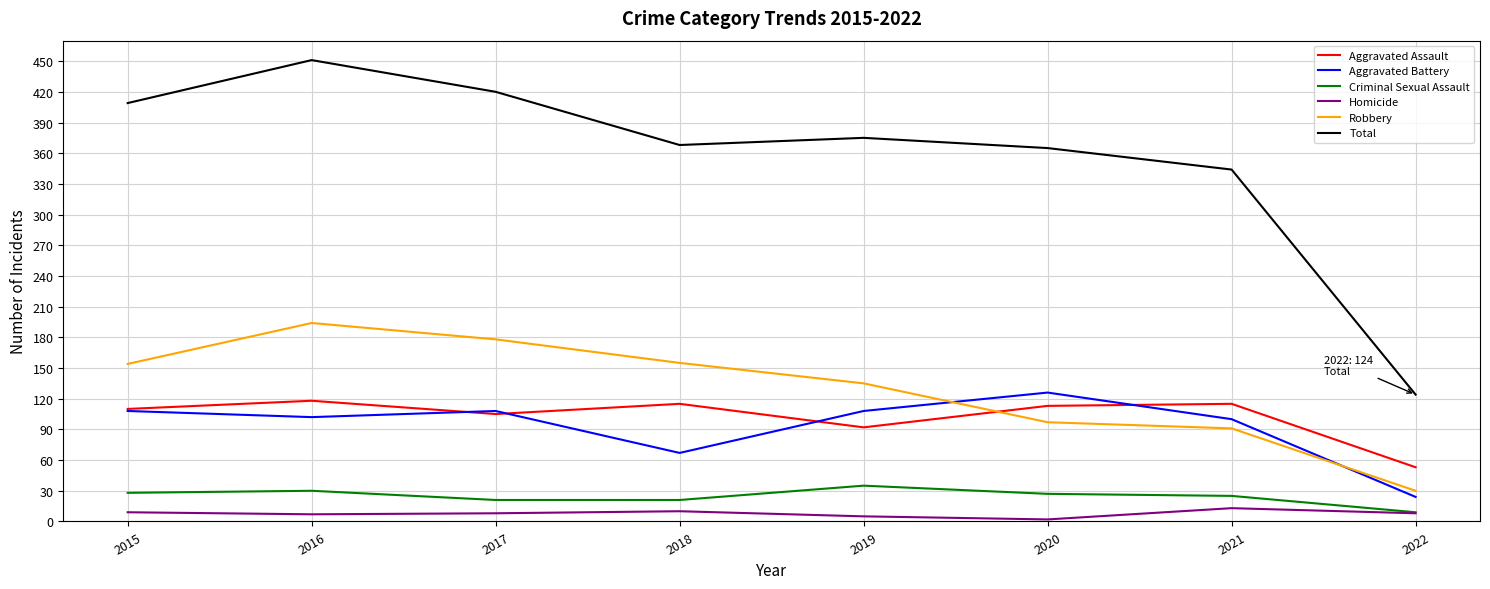

At which category does the chart reach its peak across all series?

2016